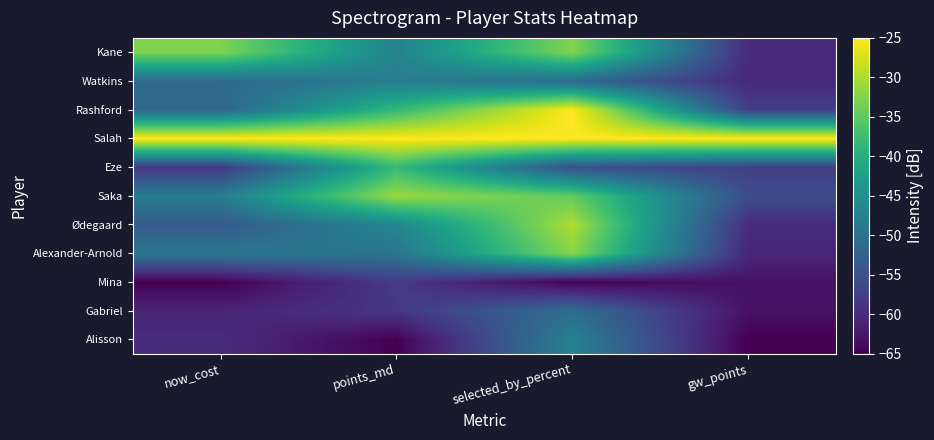

What is the greatest value displayed?

-25.0